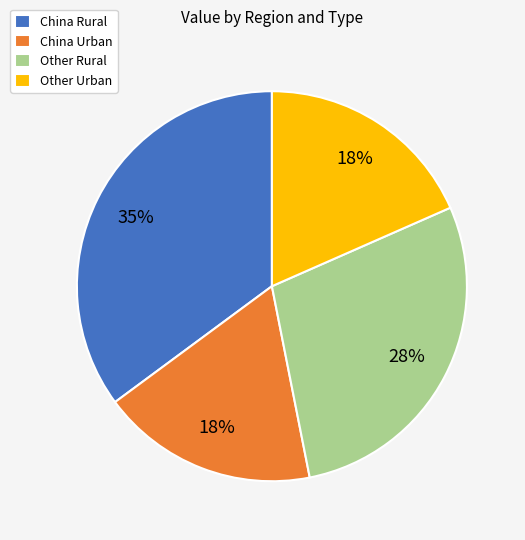

Is there a majority slice in this chart?

No